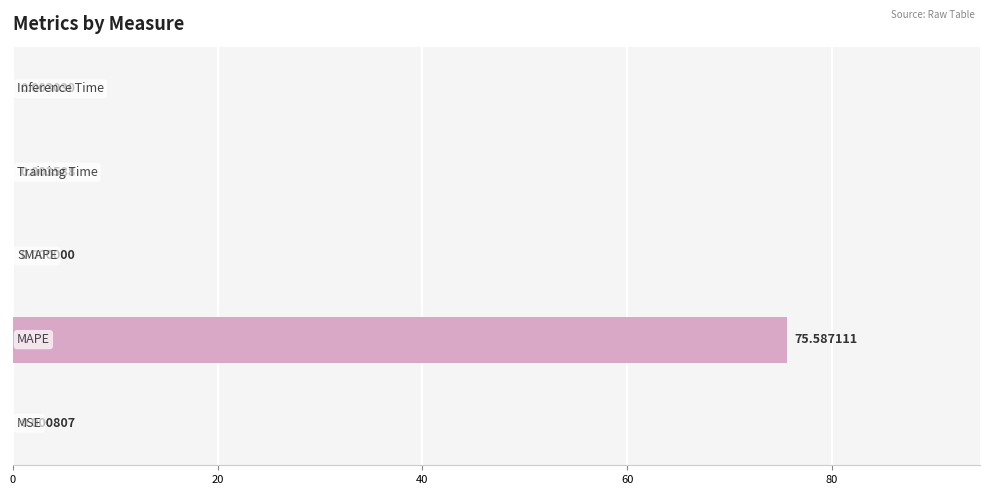

What is the sum of all values?

75.6